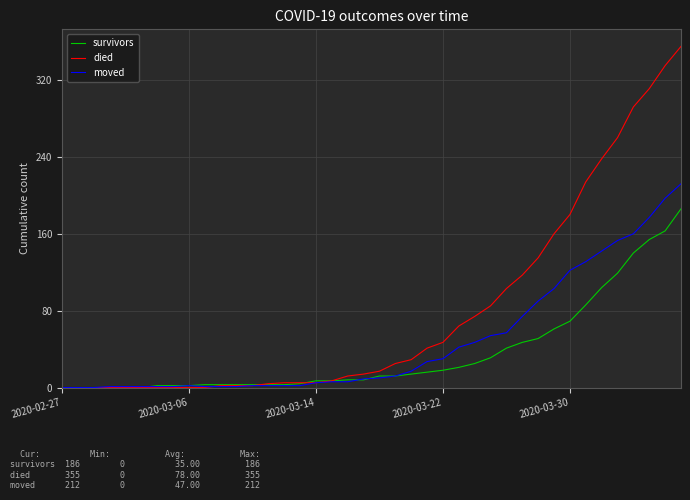

List the series in order of their peak value, highest first.

died, moved, survivors